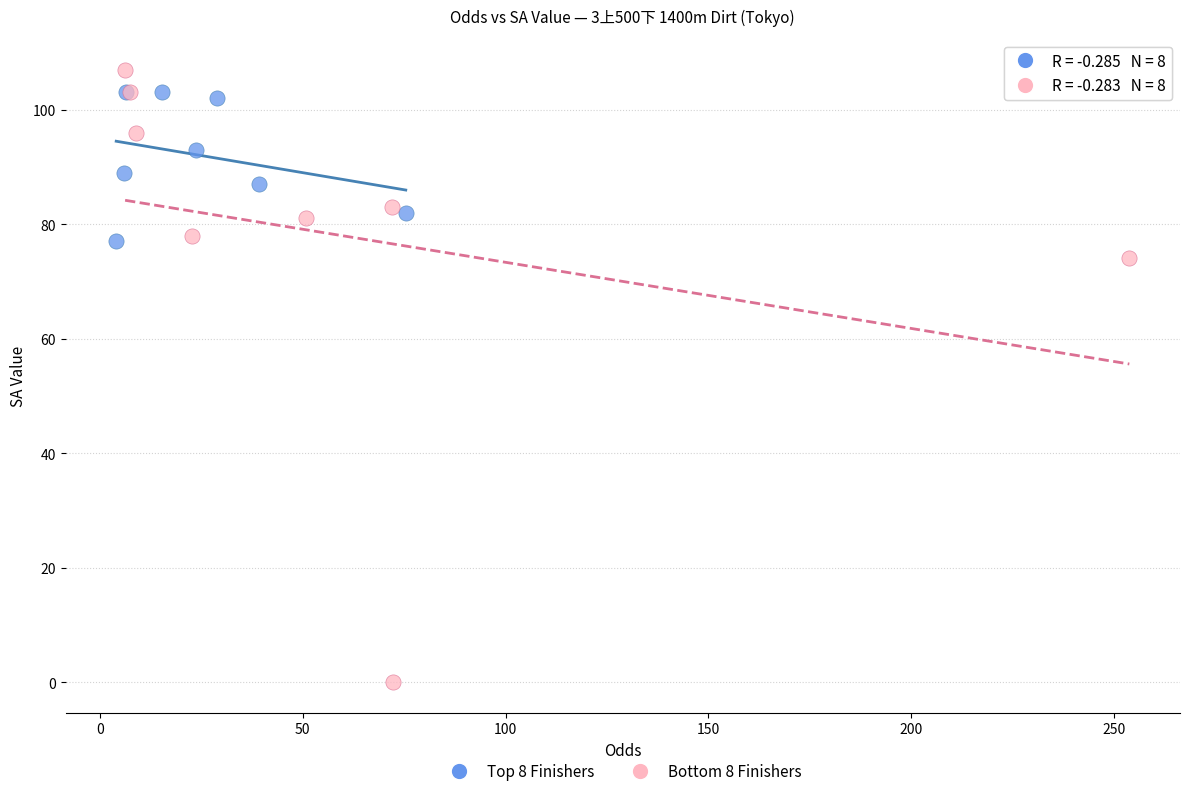

Which series has the widest spread of Y values?

Bottom 8 Finishers